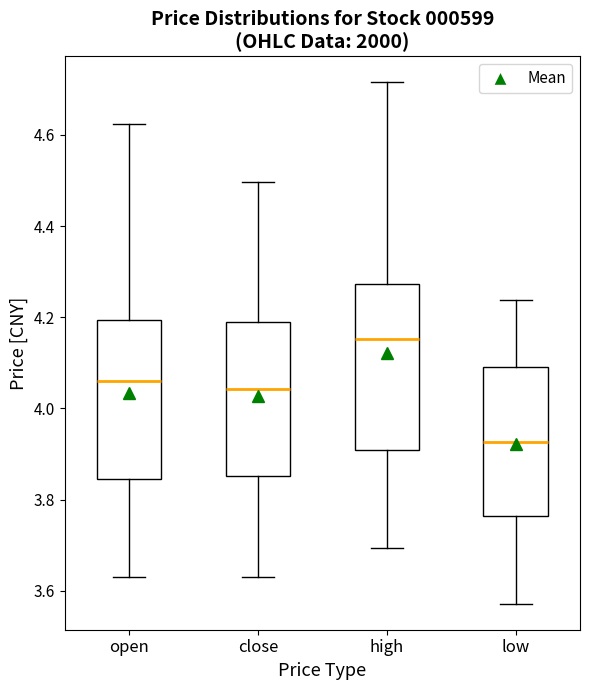

Reading left to right, transcribe this box plot: for each box, give where its median line is, the range the box spans, and where its two whiskers end, as read against the y-axis. The values are not printed on the chart, so give them approximately, as read against the axis.

open: median 4.06, box 3.84 to 4.20, whiskers 3.64 to 4.62
close: median 4.04, box 3.86 to 4.18, whiskers 3.64 to 4.50
high: median 4.16, box 3.90 to 4.28, whiskers 3.70 to 4.72
low: median 3.92, box 3.76 to 4.10, whiskers 3.58 to 4.24